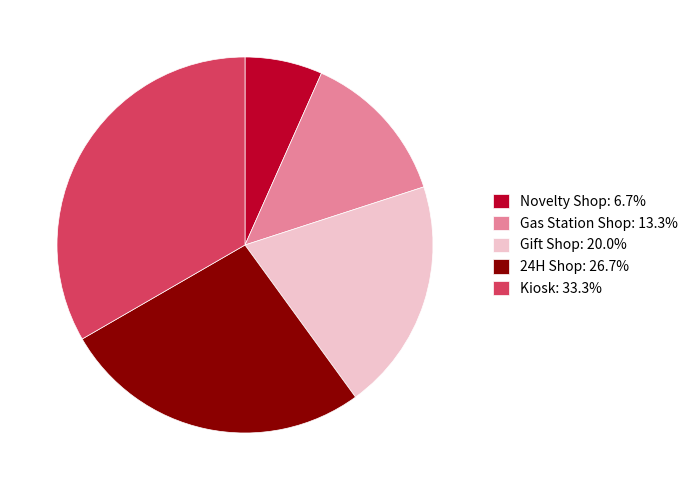

True or false: Novelty Shop accounts for 1% of the total.

False